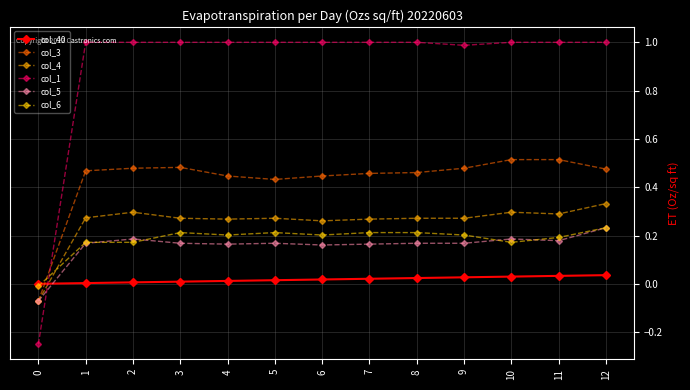

Between which two adjacent categories do col_40 and col_5 first intersect?

0 and 1